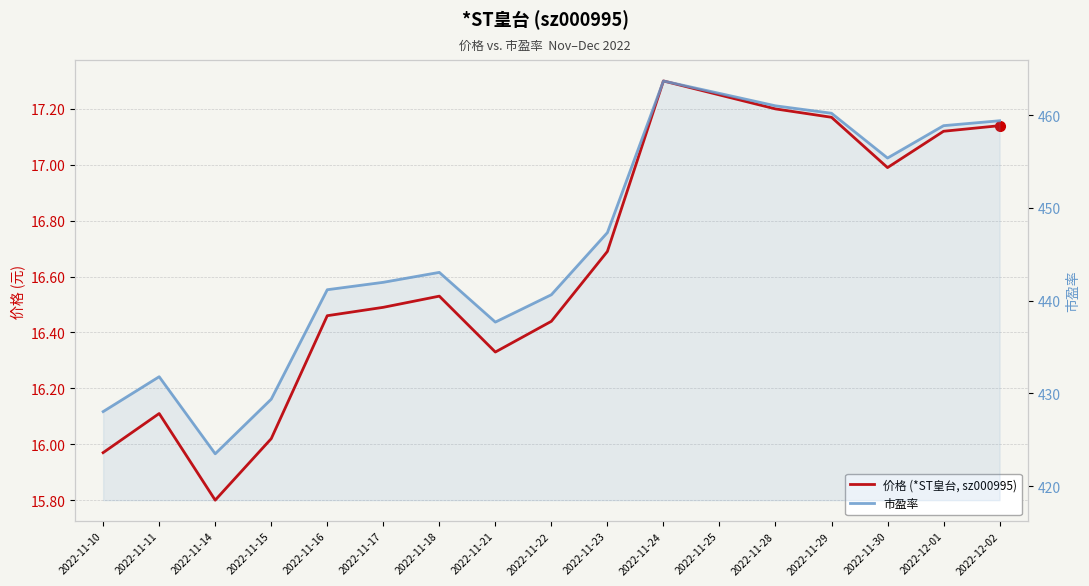

Which series has the largest total across all categories?

市盈率